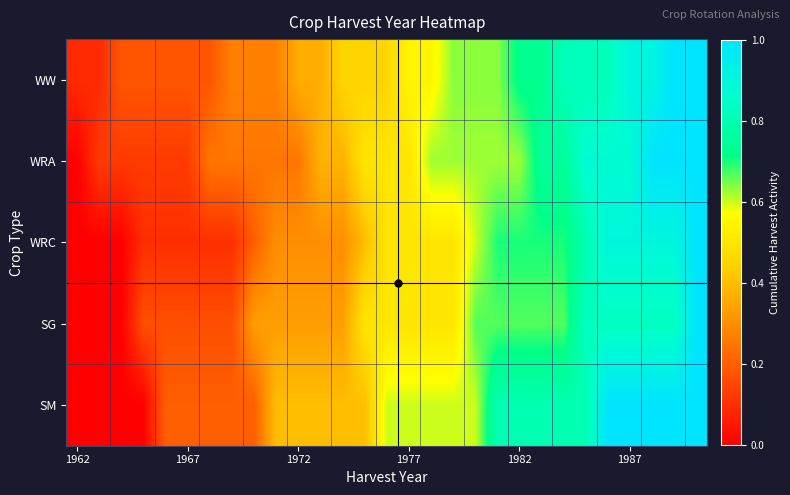

How many categories are shown in the chart?

29